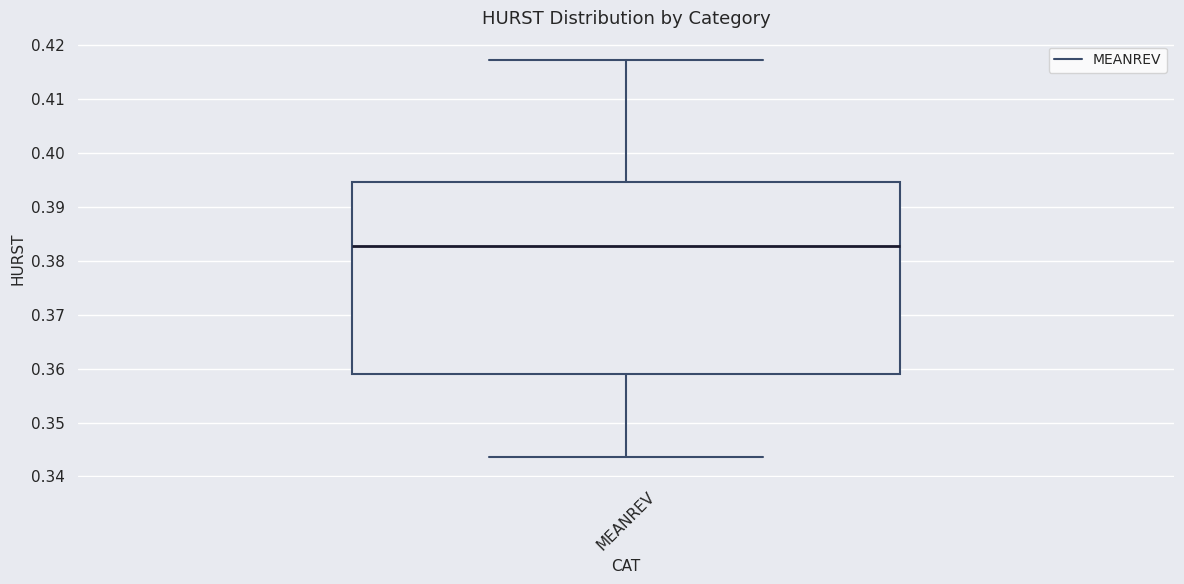

Read this box plot against the y-axis: the position of the median line, the range covered by the box, and the ends of both whiskers. The values are not printed on the chart, so give them approximately, as read against the axis.

median 0.383, box 0.359 to 0.395, whiskers 0.344 to 0.417